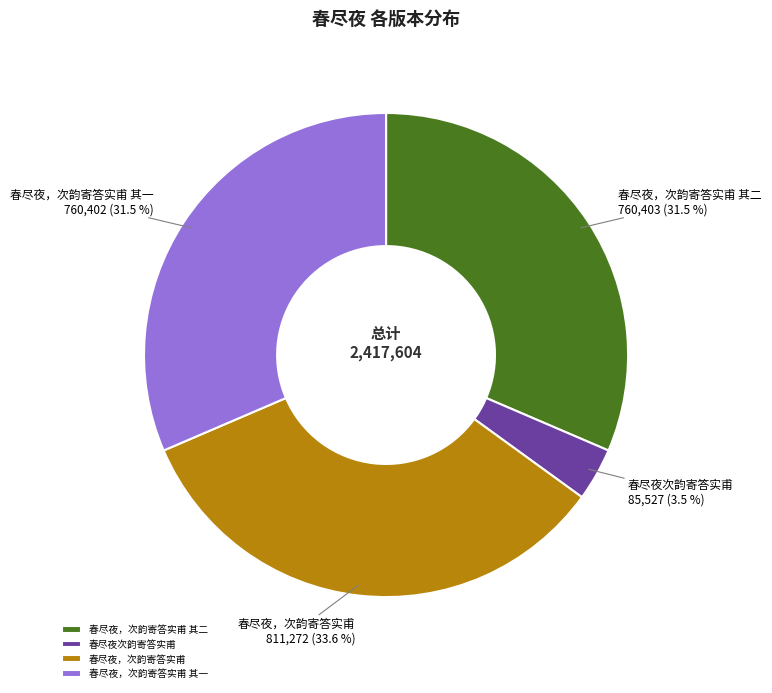

Which has a higher value, 春尽夜次韵寄答实甫 or 春尽夜，次韵寄答实甫 其一?

春尽夜，次韵寄答实甫 其一